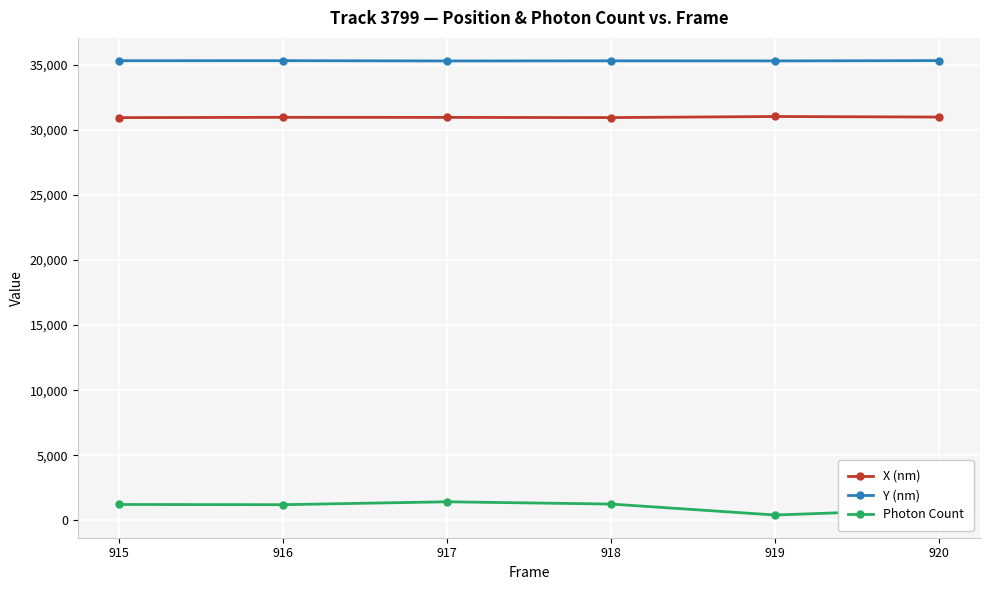

Which series has the largest total across all categories?

Y (nm)